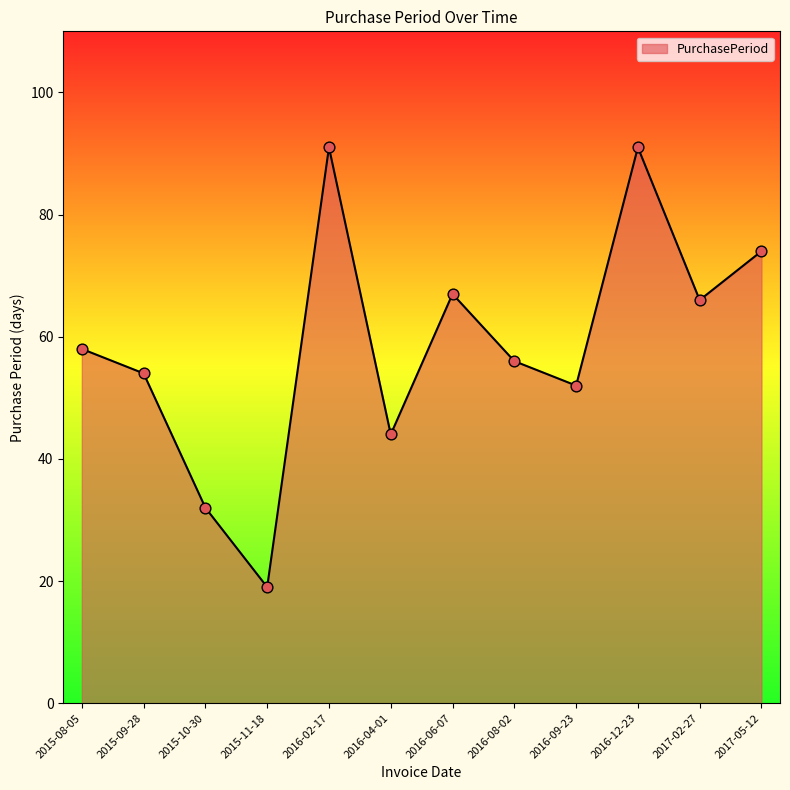

Approximately how many times larger is the value at 2016-08-02 compared to 2016-06-07?

0.8